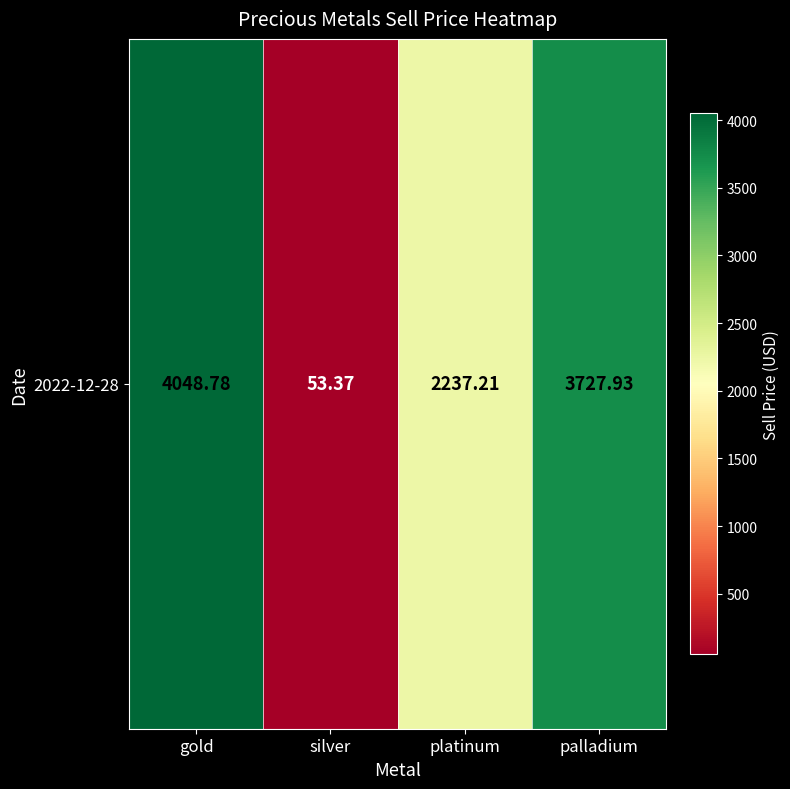

The chart shows a value of 82.7 at silver. True or false?

False